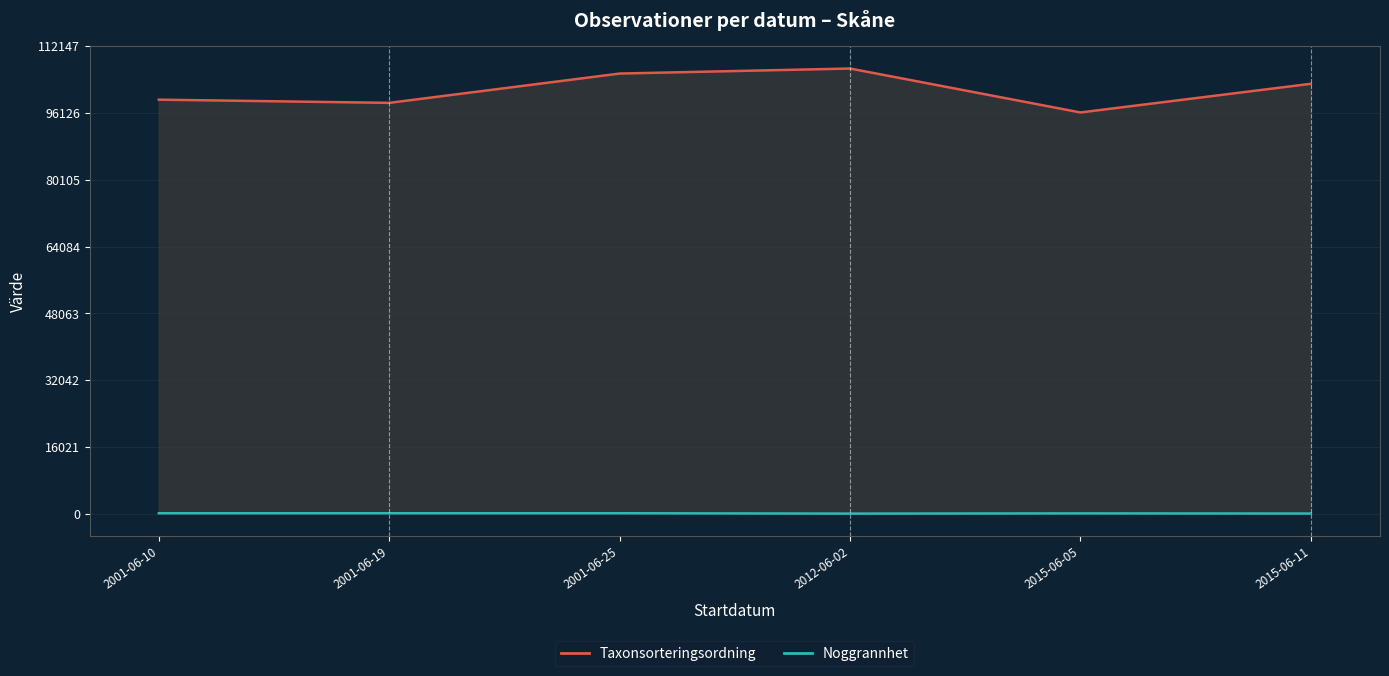

Which has a higher value, 2015-06-11 or 2015-06-05?

2015-06-11